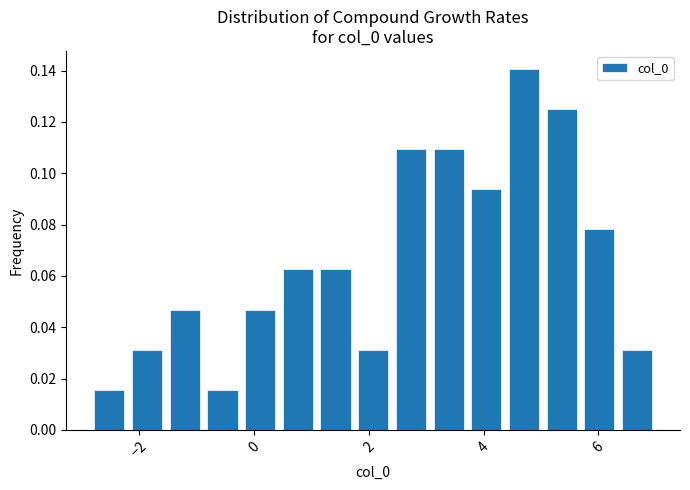

Around what value on the x-axis is the tallest bar? Give the approximate position of its centre, as read against the axis.

4.8